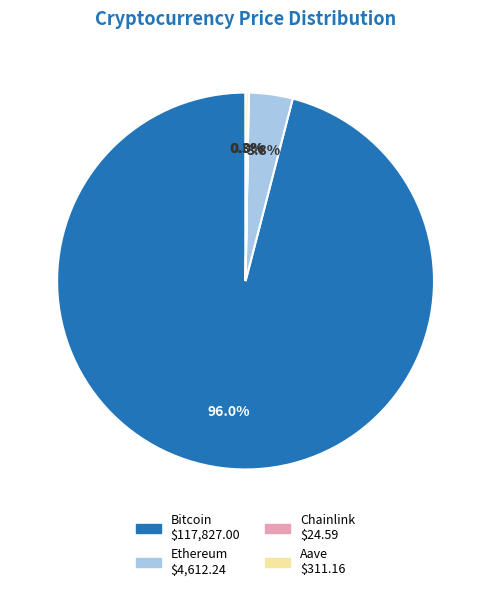

Is it true that Bitcoin is 96% of the pie?

True